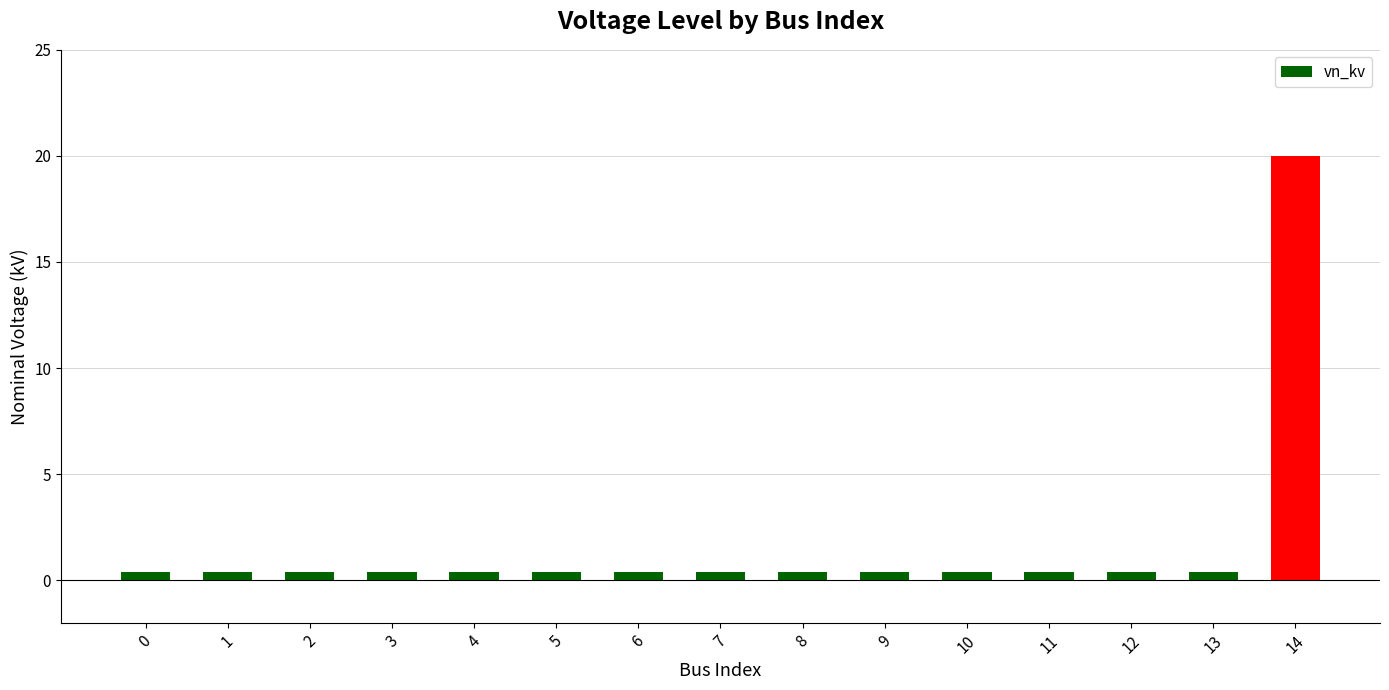

What is the value of the 6th bar from the left?

0.4